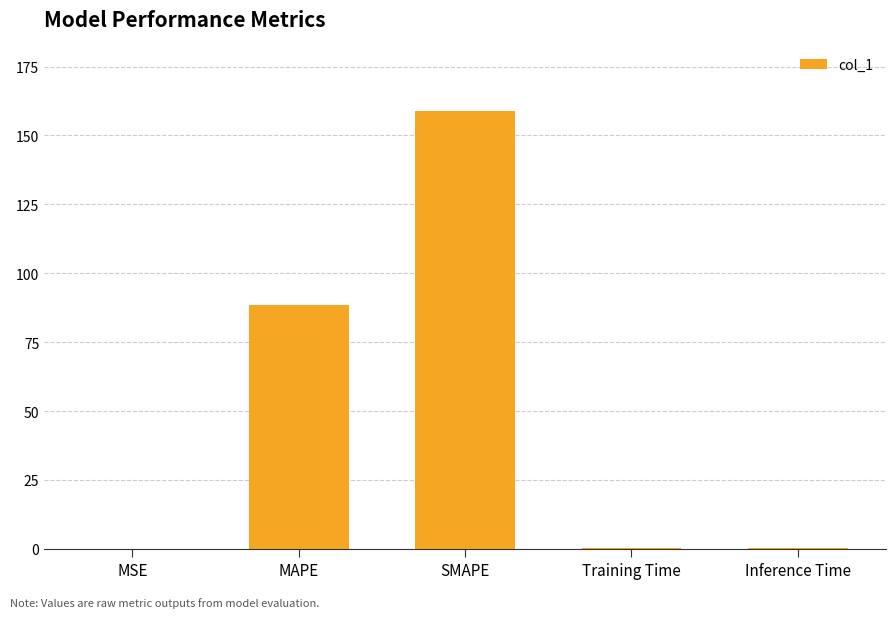

How many data points does each series have?

5